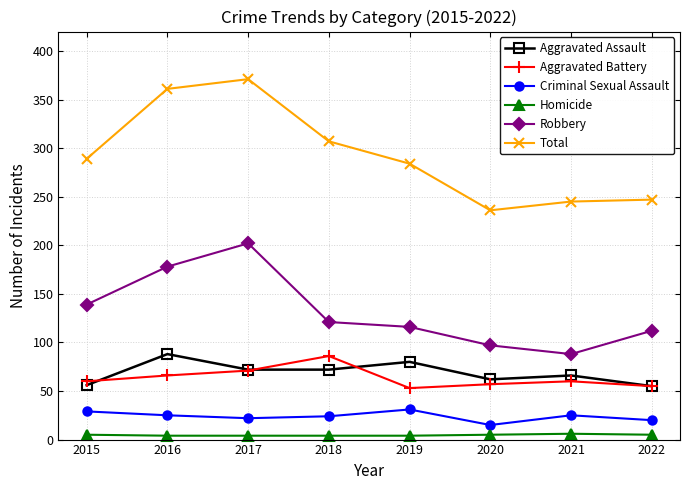

Does the chart display data point markers on the line(s)?

Yes